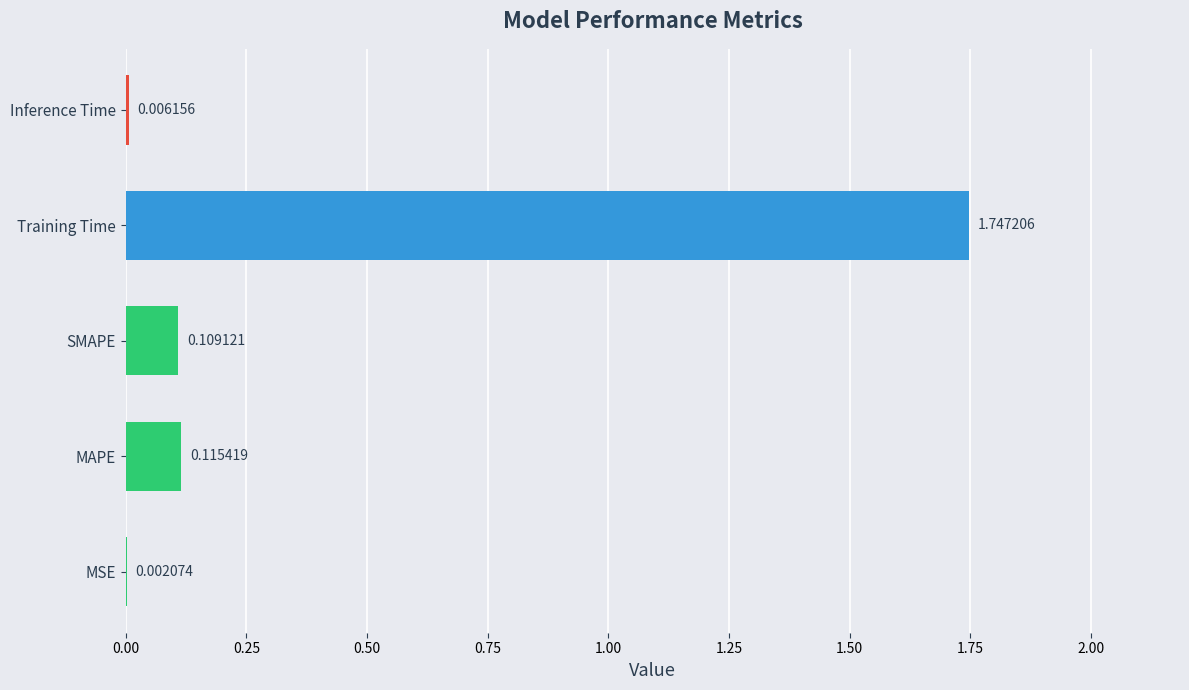

Reading right to left, what are all the values shown in this chart?

0.0	1.7	0.1	0.1	0.0